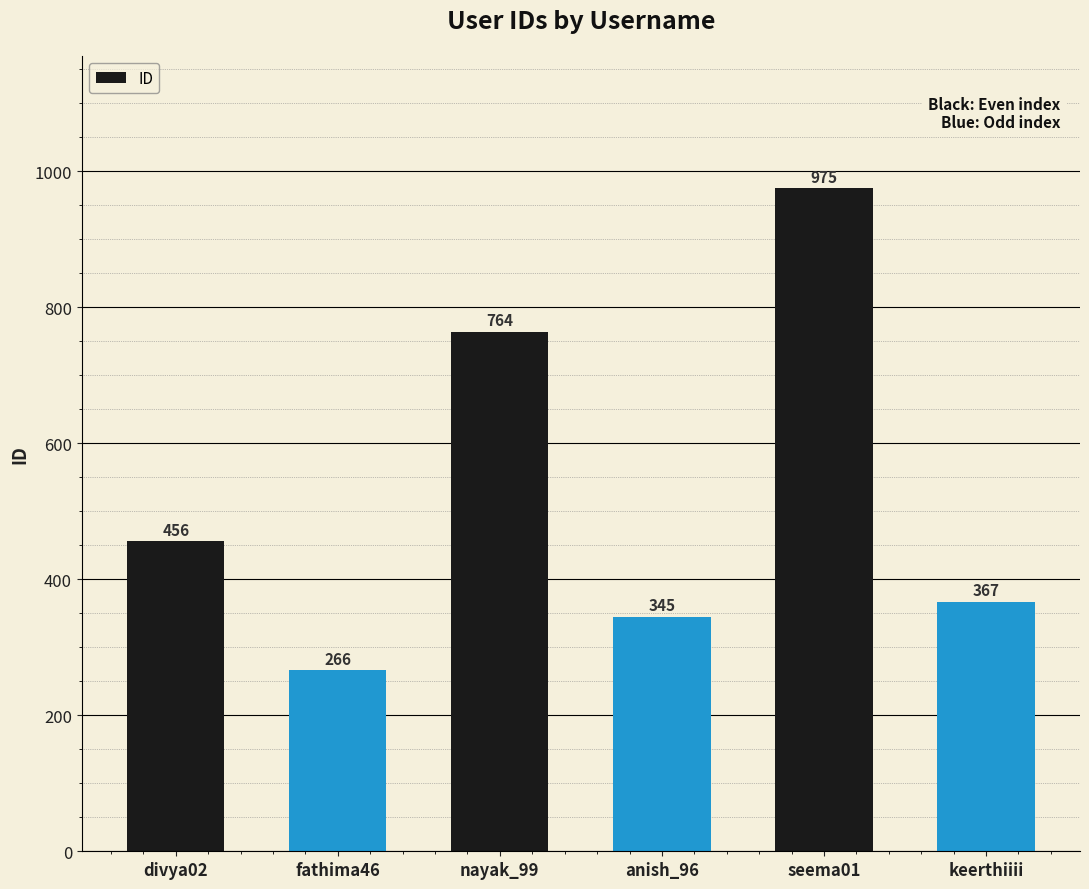

At which category does the chart reach its peak across all series?

seema01